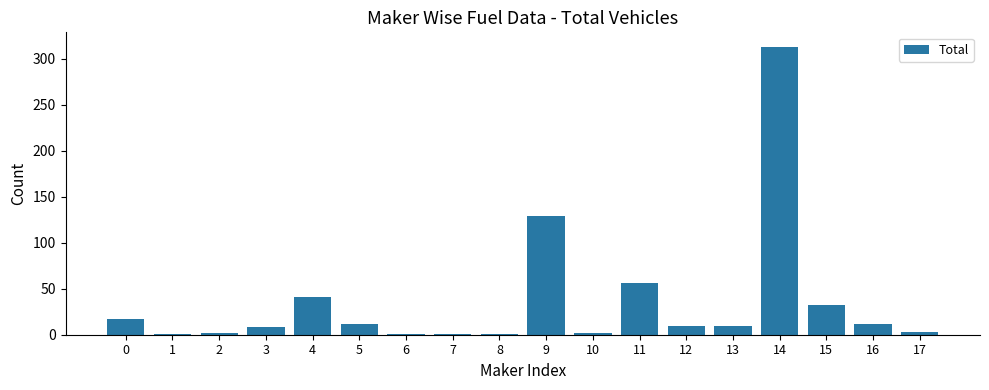

Is it true that the value at 12 is 10?

True